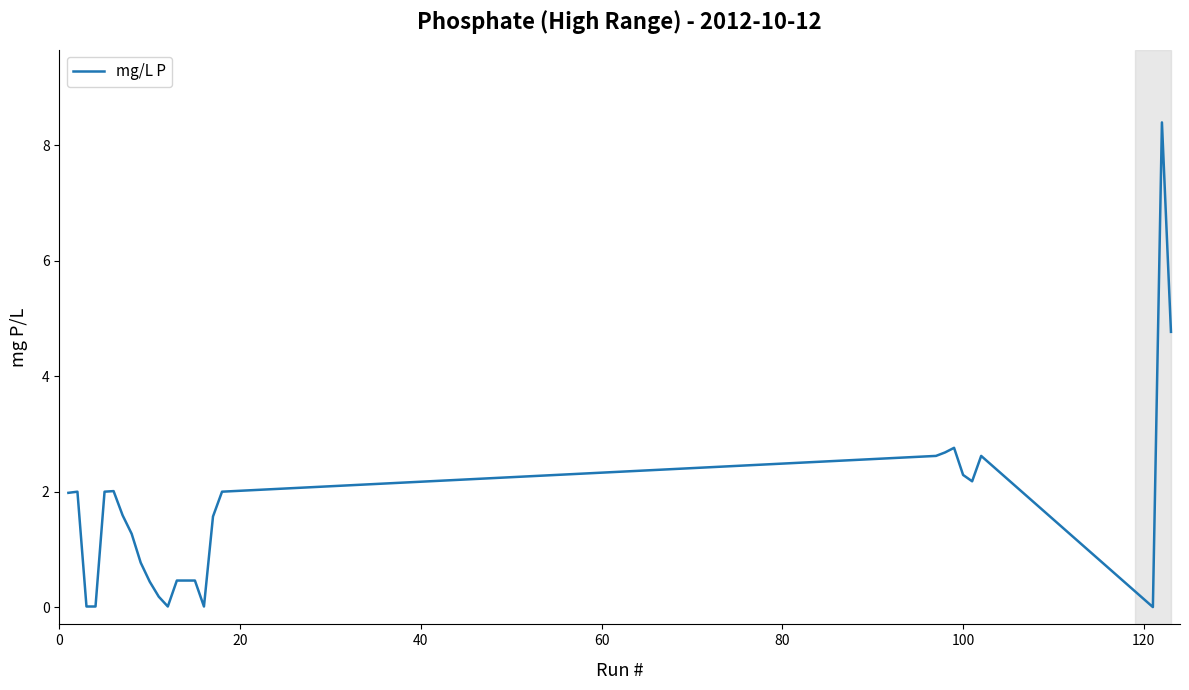

What is the difference between the maximum and minimum values?

8.4